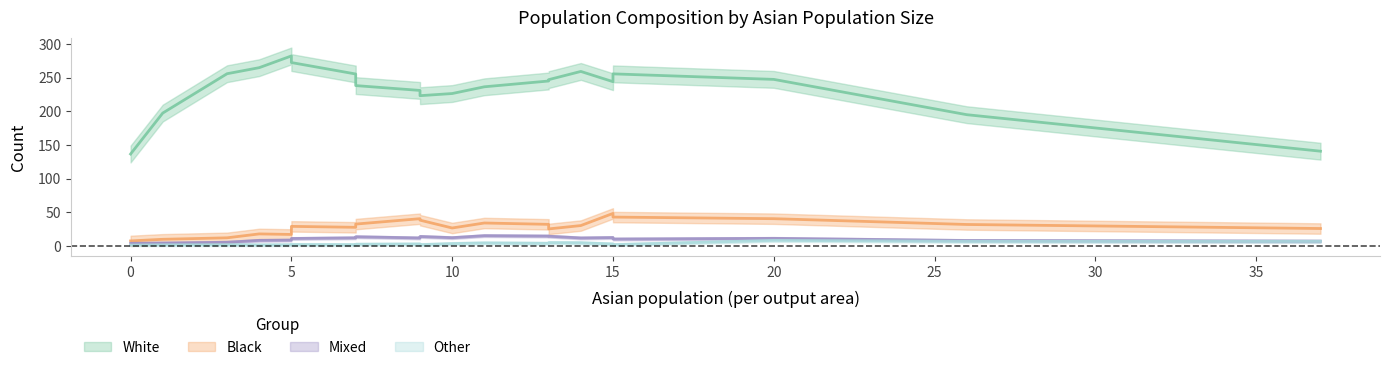

Is the value of other at 15 greater than the value of black at 18?

No